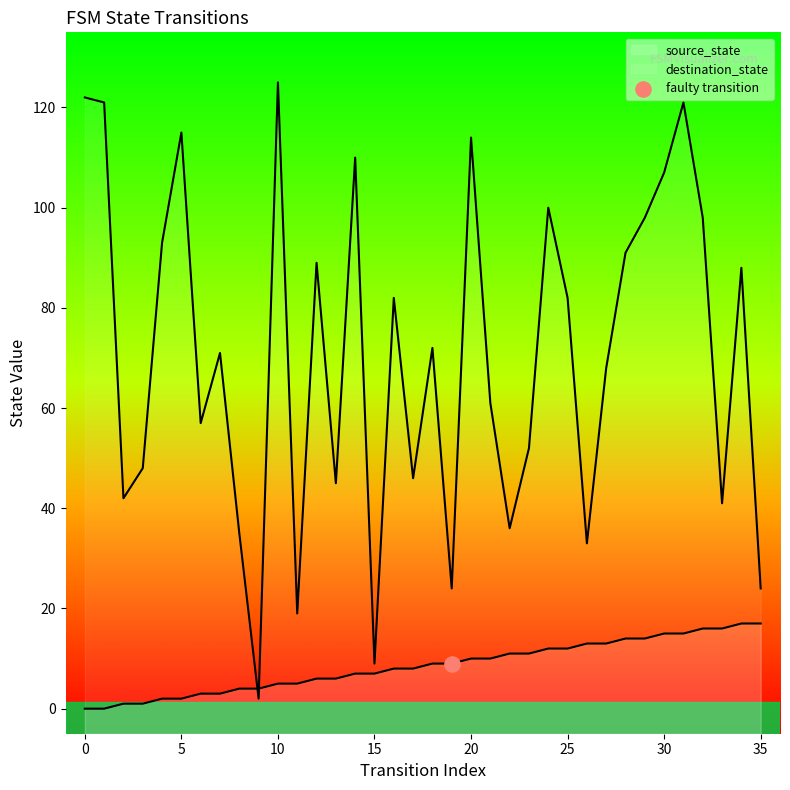

What are all the series names shown in the legend?

source_state, destination_state